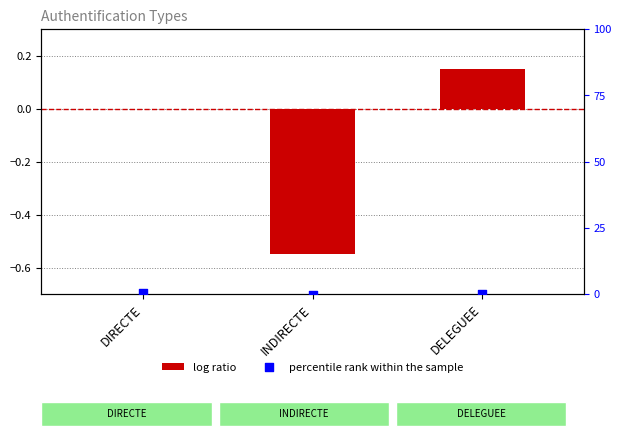

Is the value of percentile rank within the sample at DELEGUEE greater than the value of log ratio at DELEGUEE?

No